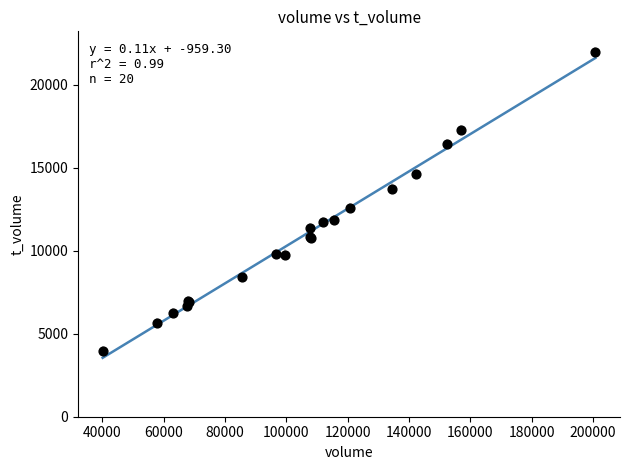

What Y value in the scatter plot is closest to 12951?

12550